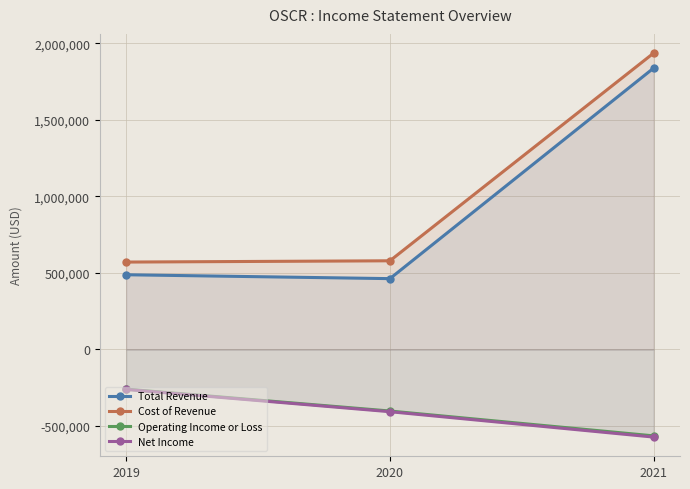

Reading left to right, extract all data points from this chart.

Total Revenue: 488200	462800	1838700
Cost of Revenue: 571100	579400	1936700
Operating Income or Loss: -259400	-402300	-564700
Net Income: -261200	-406800	-572600